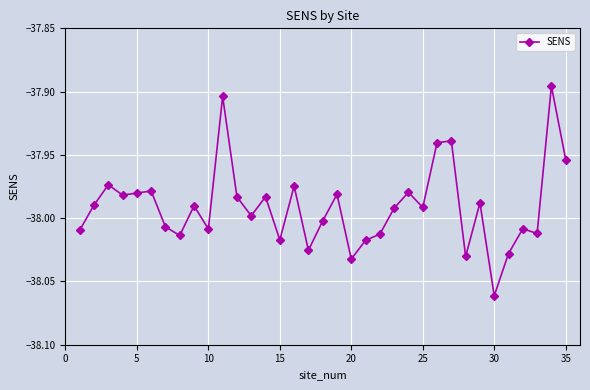

What is the sum of all values?

-1329.7